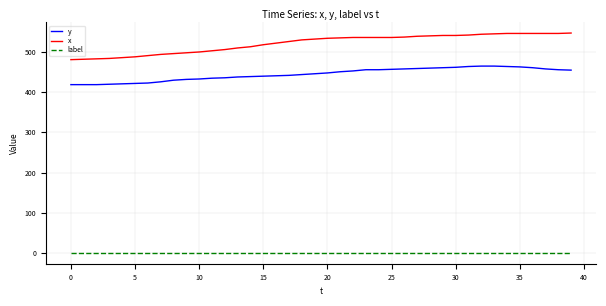

What is the highest value of the x series?

546